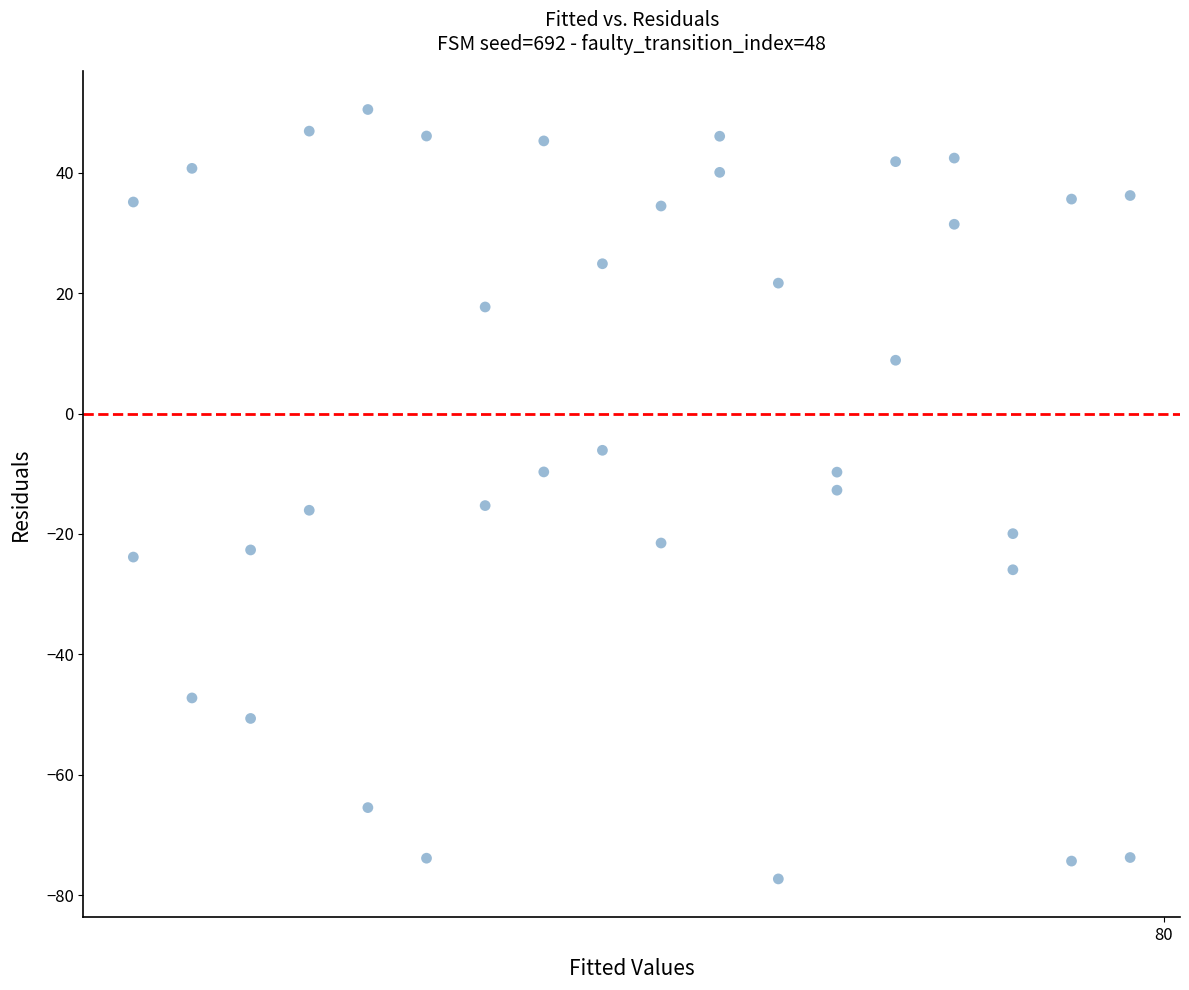

What is the range of X values (max minus min)?

6.9